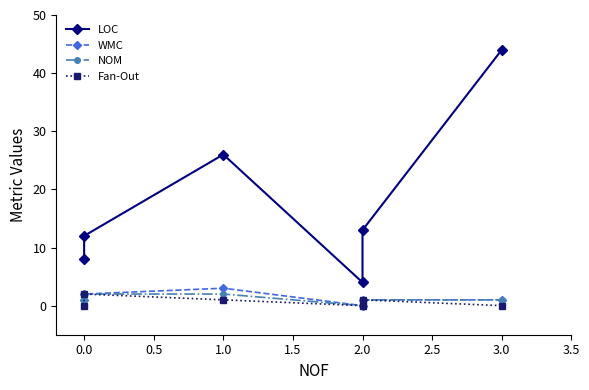

Between 0.0 and 3.0, which is larger?

3.0